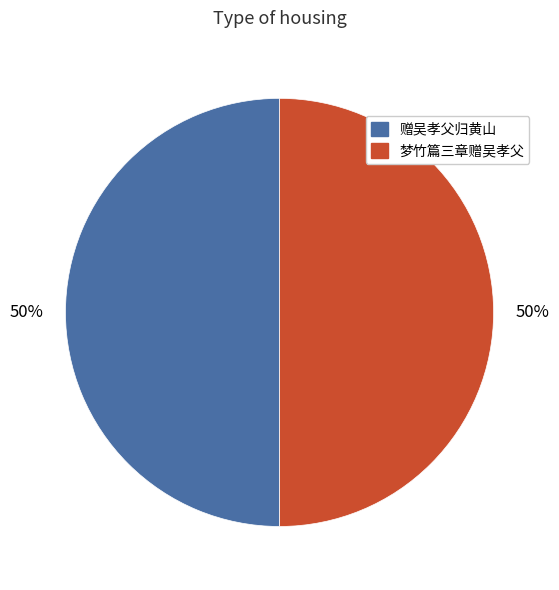

What is the ratio of the value at 梦竹篇三章赠吴孝父 to the value at 赠吴孝父归黄山?

1.0